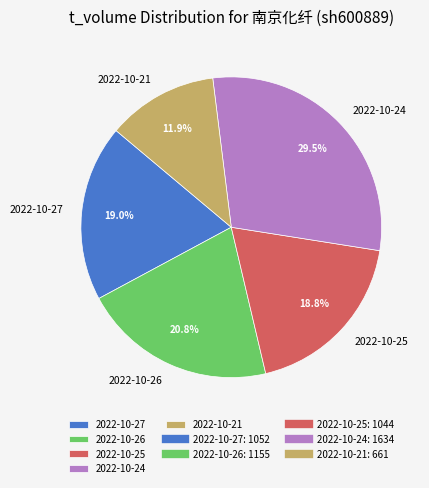

Does any single category account for the majority?

No